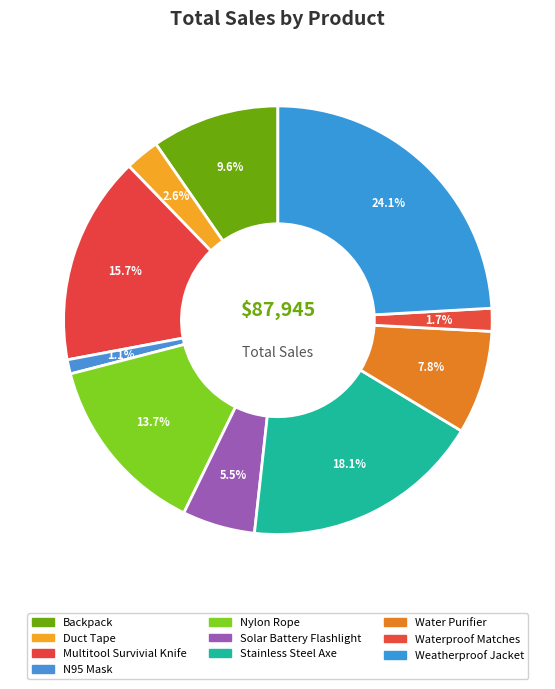

Count the number of slices in the pie.

10